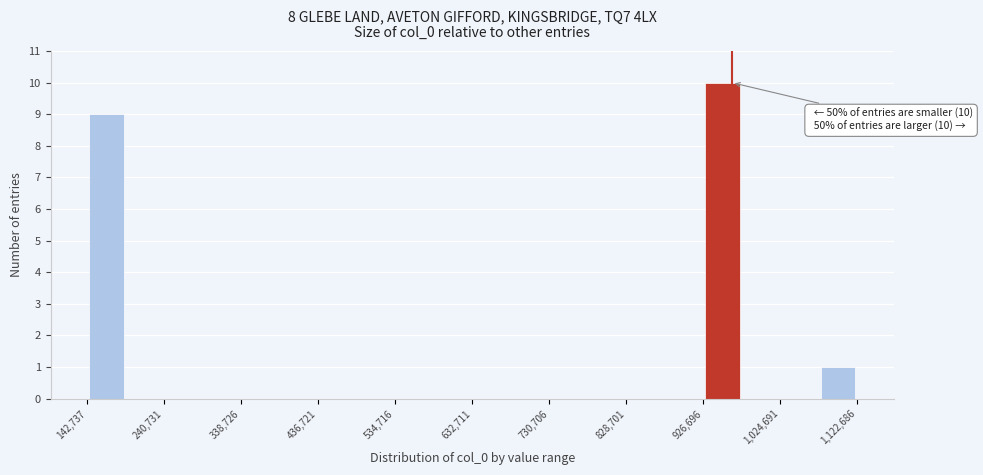

Over which range of the x-axis is the bar tallest?

930000 to 980000